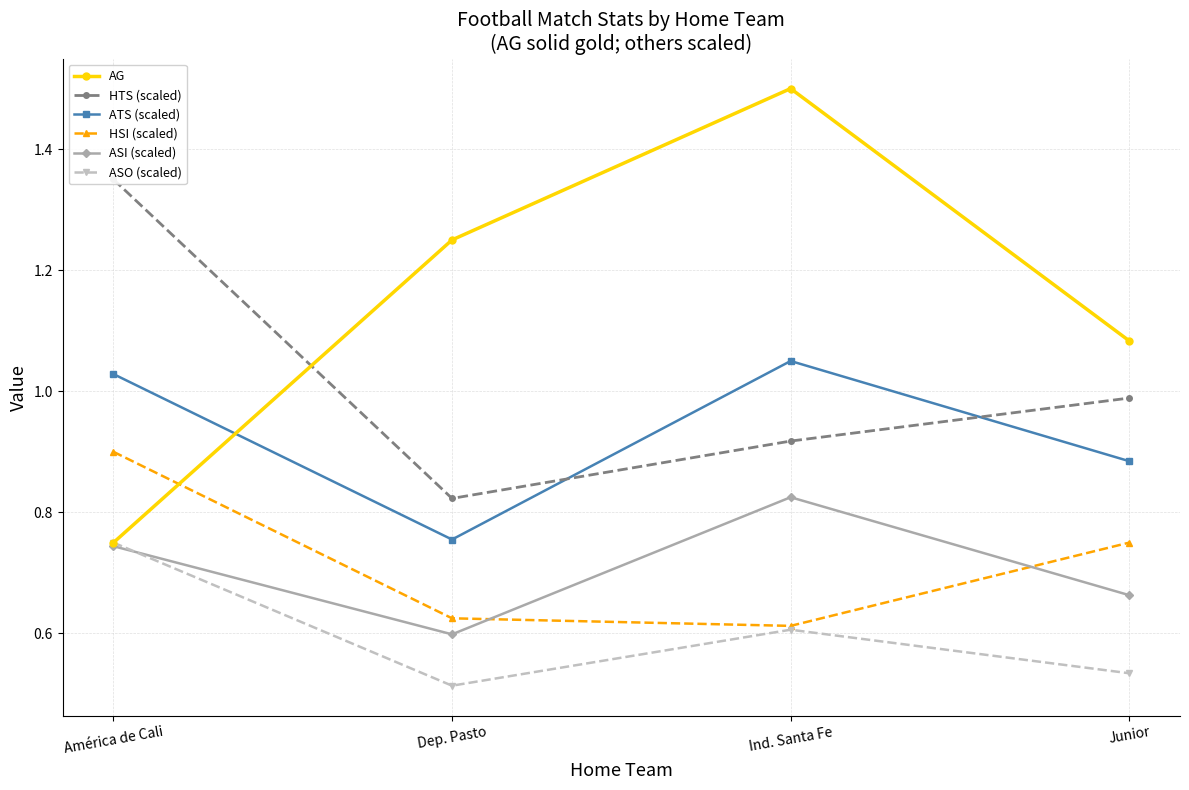

The value of ASO (scaled) at Ind. Santa Fe is 0.4. True or false?

False